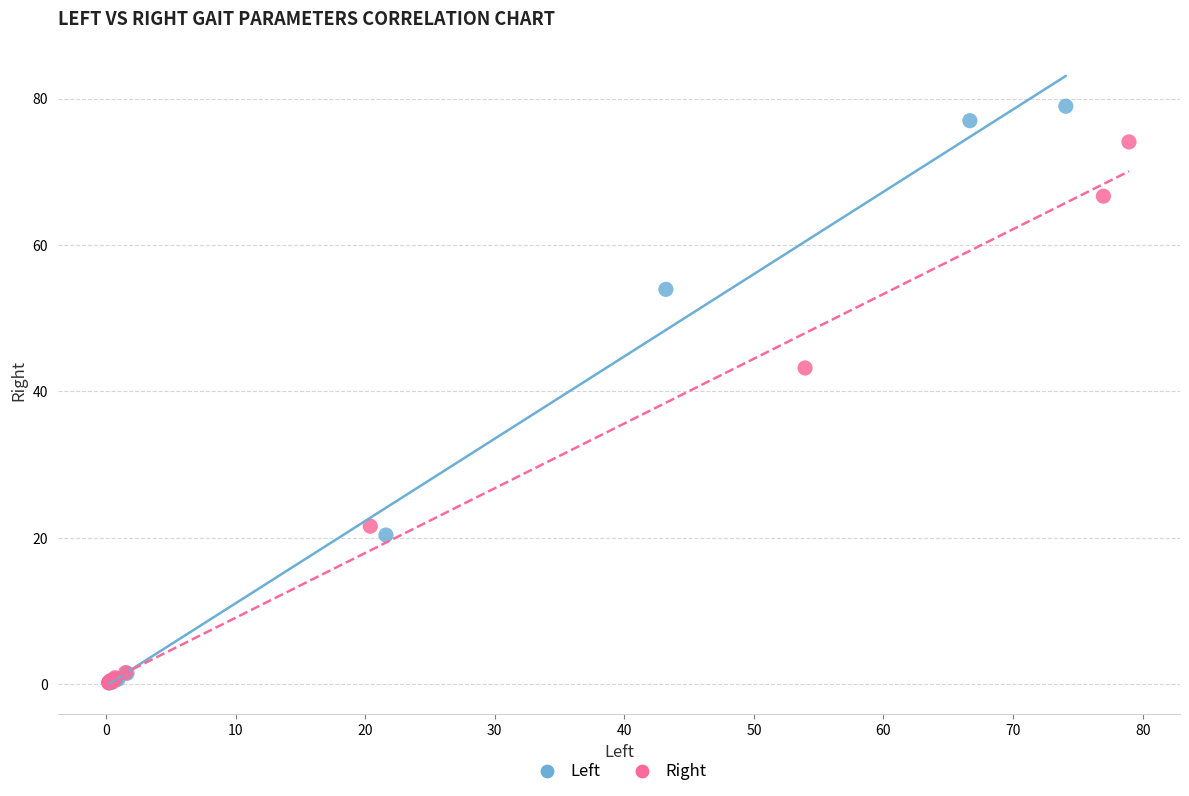

What are all the series names shown in the legend?

Left, Right